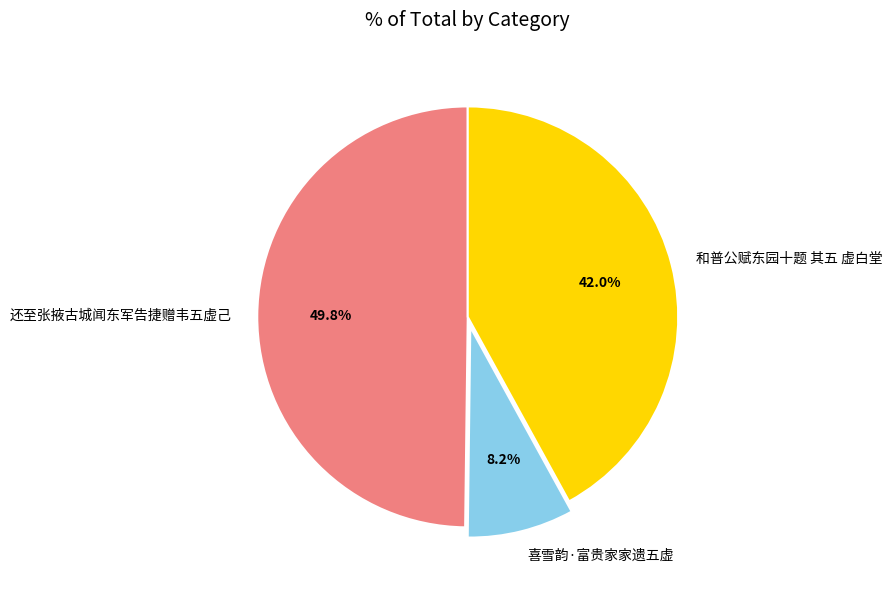

Count the number of slices in the pie.

3